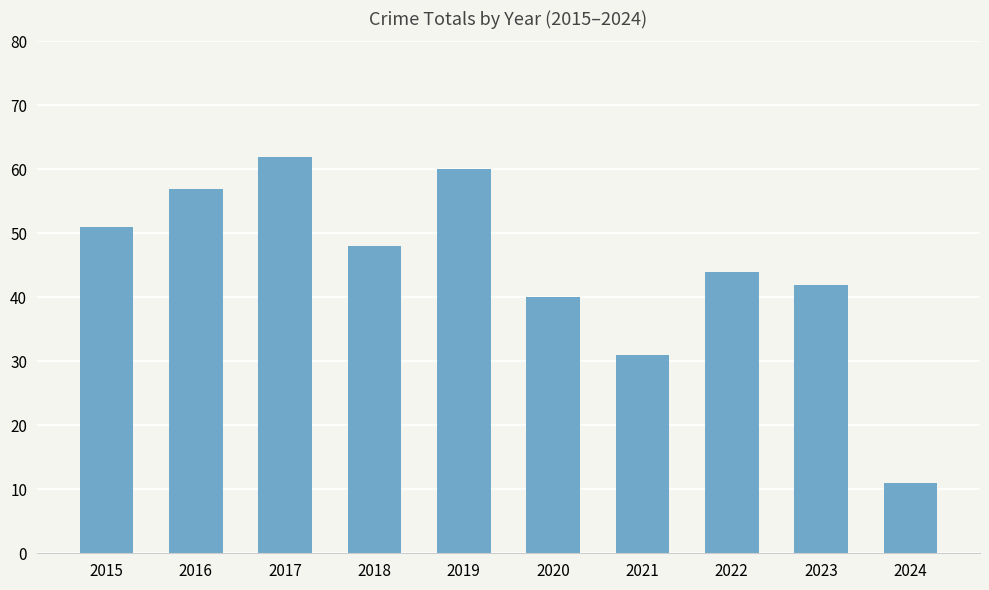

At which label is the value closest to 36?

2020